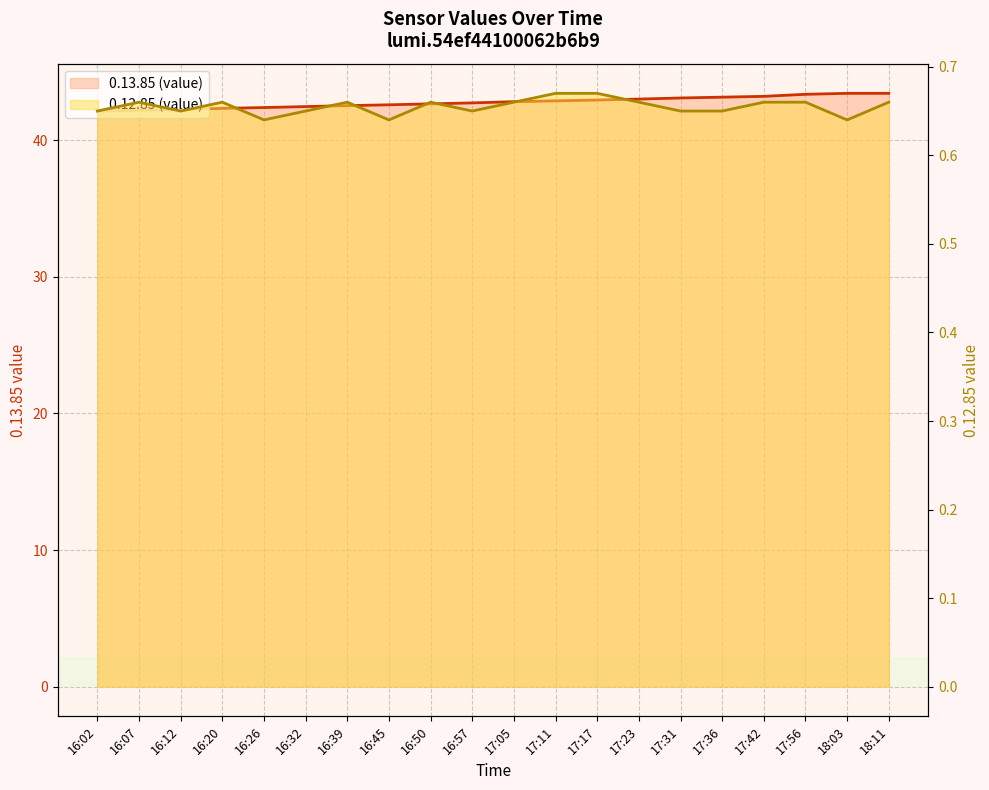

True or false: 0.13.85 (value) has more than 2 interior local peaks.

False